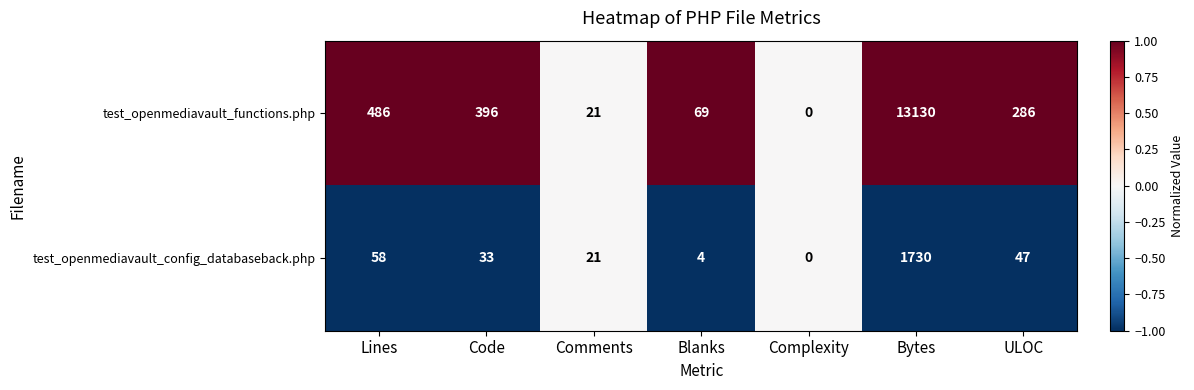

List the series in order of their peak value, lowest first.

test_openmediavault_config_databaseback.php, test_openmediavault_functions.php